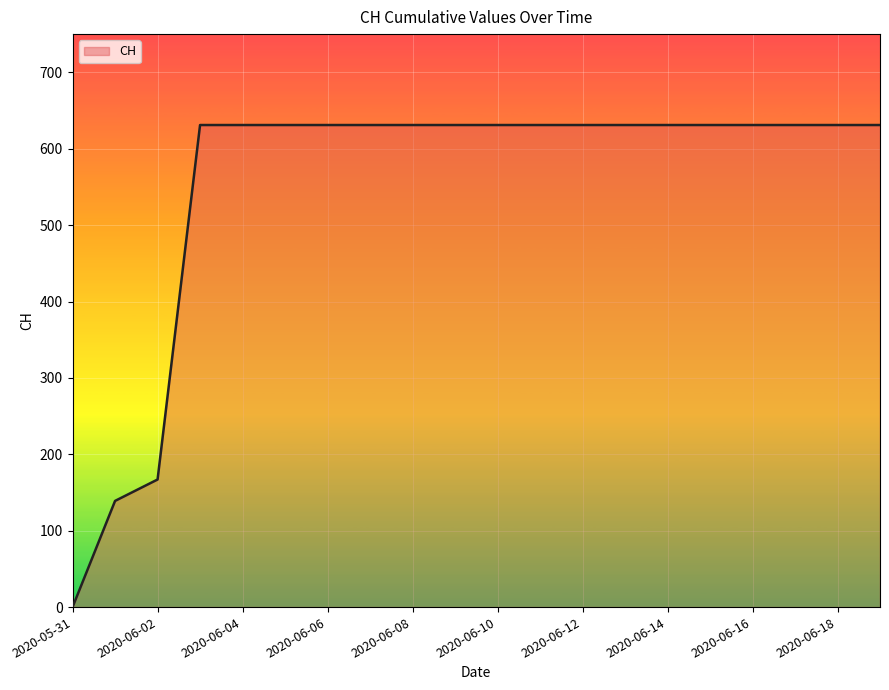

What is the difference between the maximum and minimum values?

631